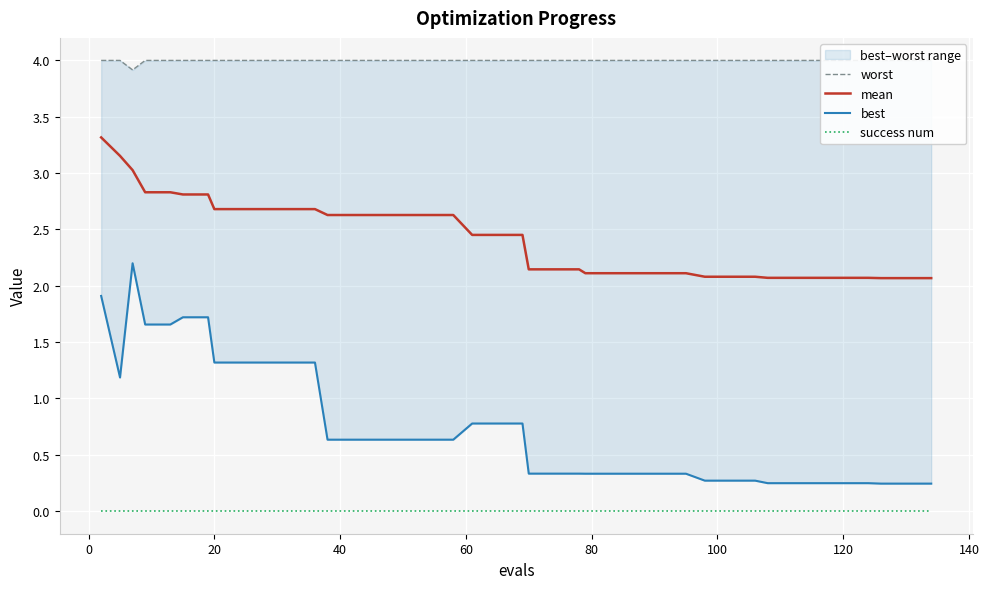

True or false: success num and mean intersect in this chart.

False